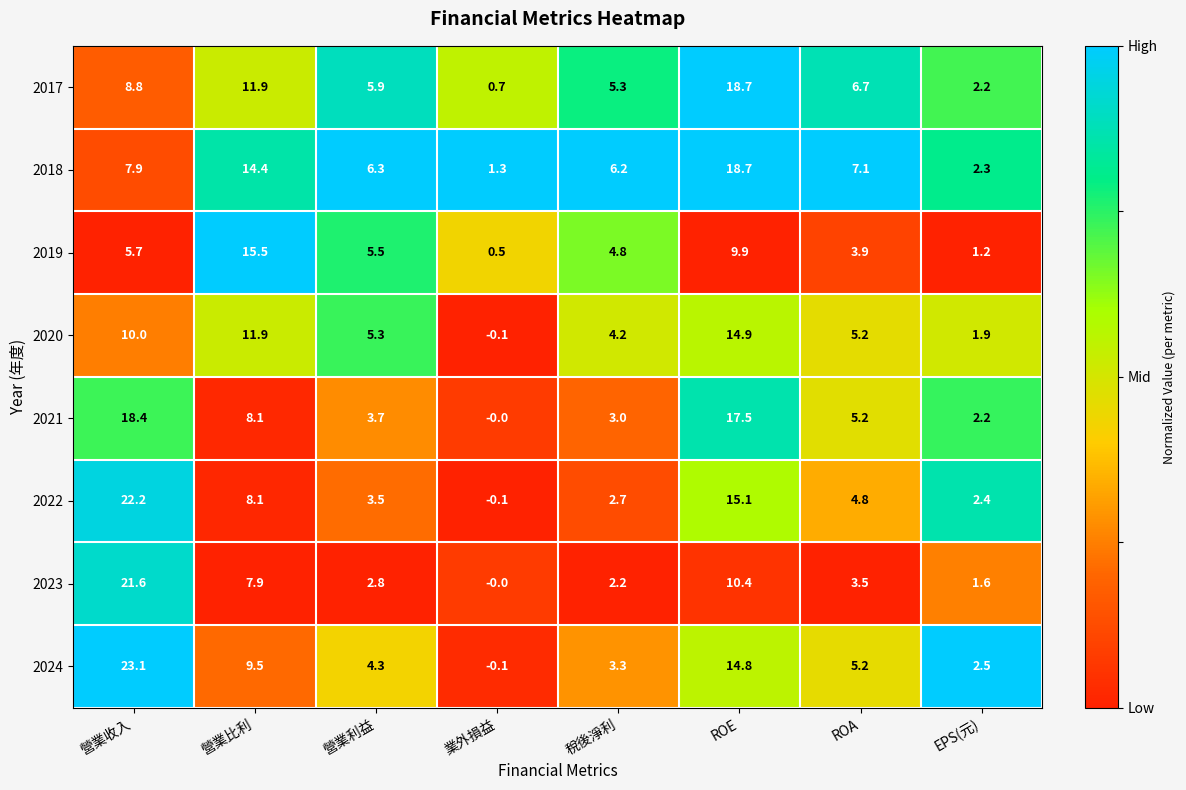

The 2021 series shows 3.7 at 營業利益. True or false?

True